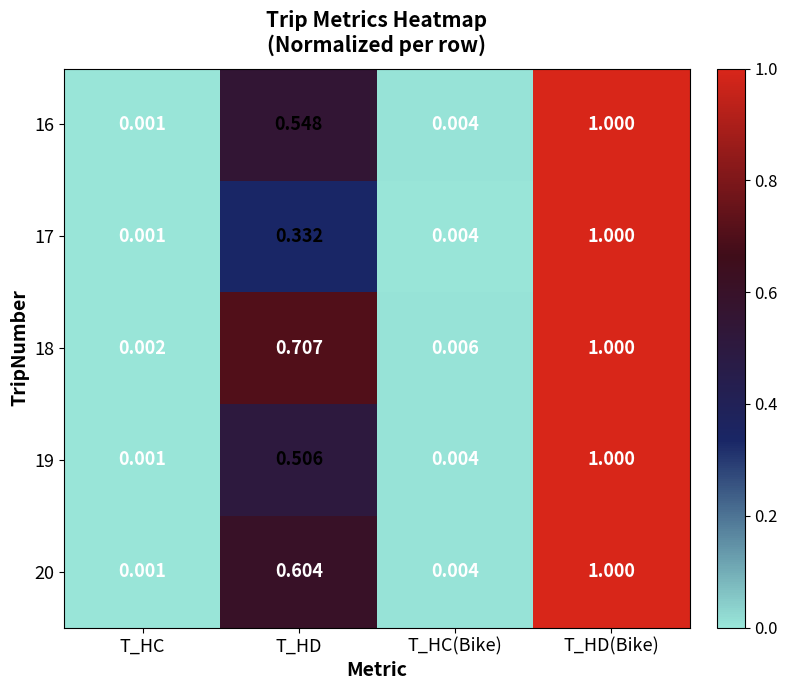

Which category has the highest value across all series?

T_HD(Bike)